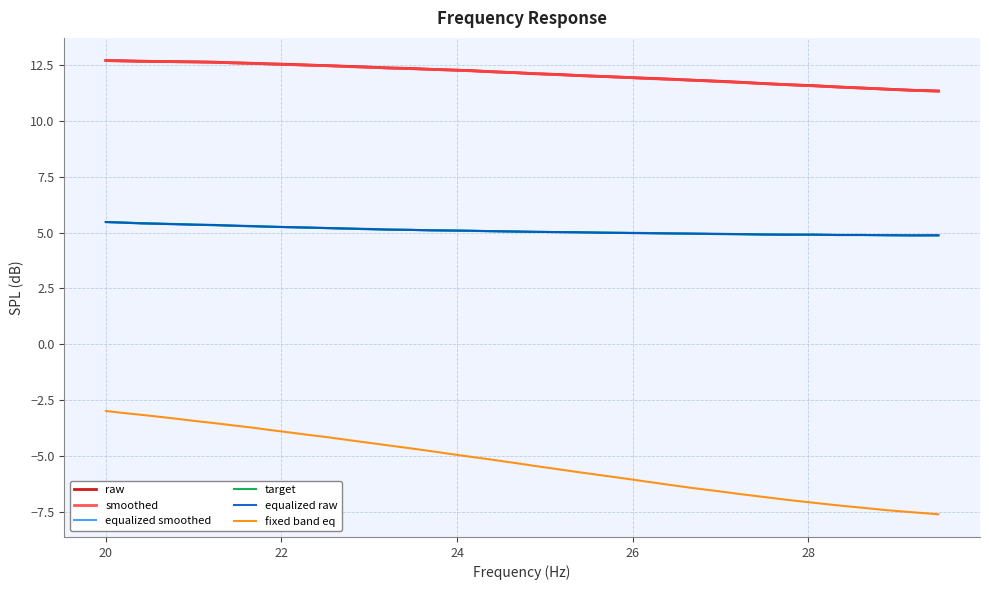

What is the difference between the maximum and minimum values in the target series?

0.6